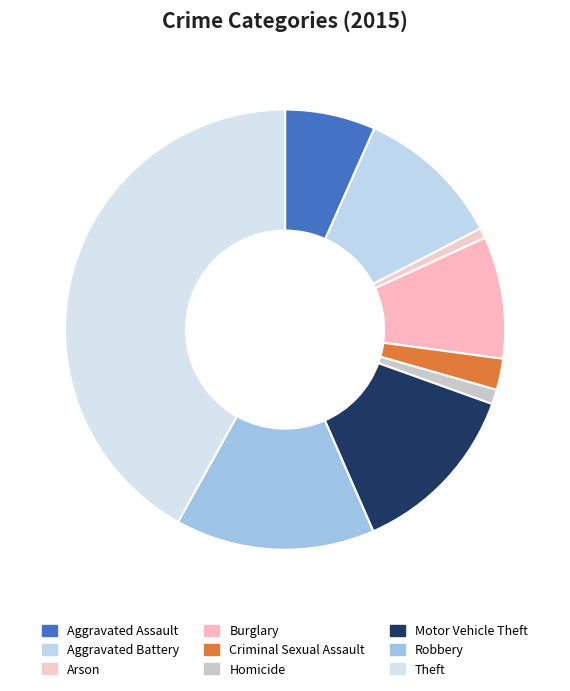

How many slices are in this pie chart?

9